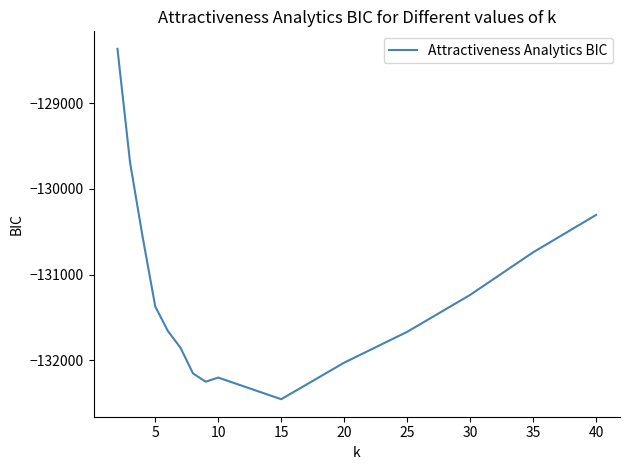

Does the chart display data point markers on the line(s)?

No